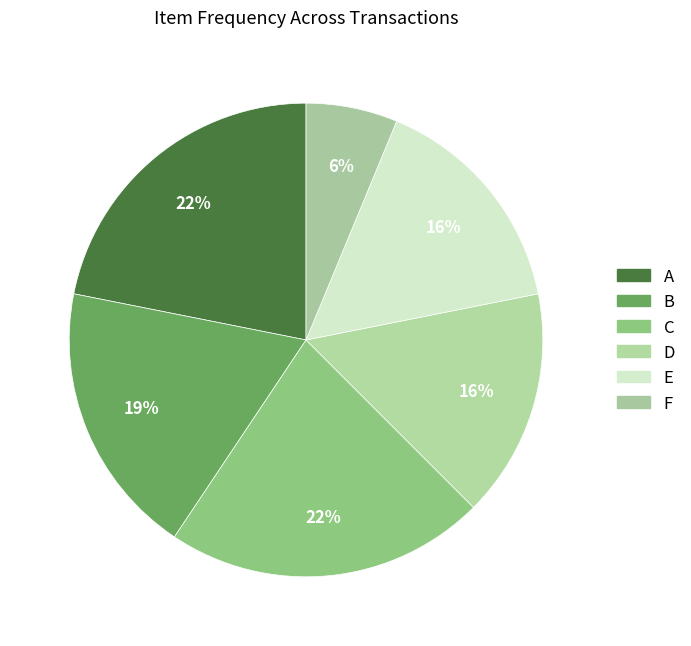

How many segments does this pie chart have?

6